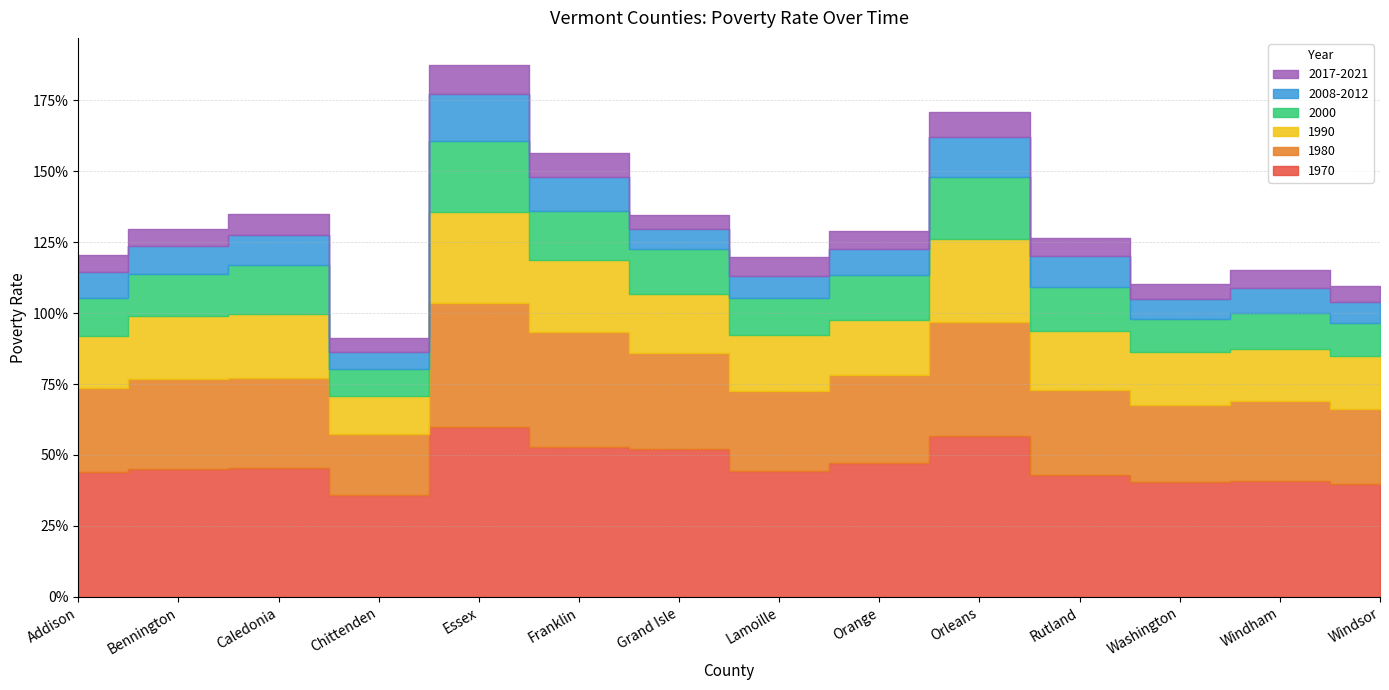

Is it true that 1990 equals 0.0 at Washington?

False